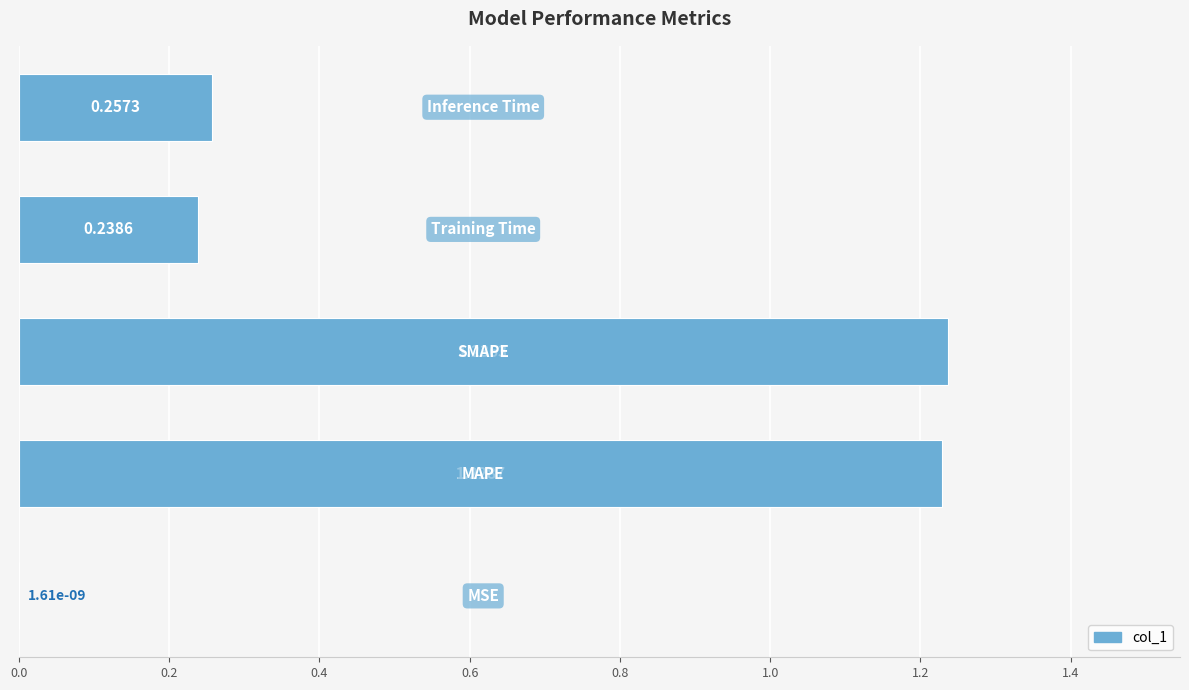

What is the sum of all values?

3.0